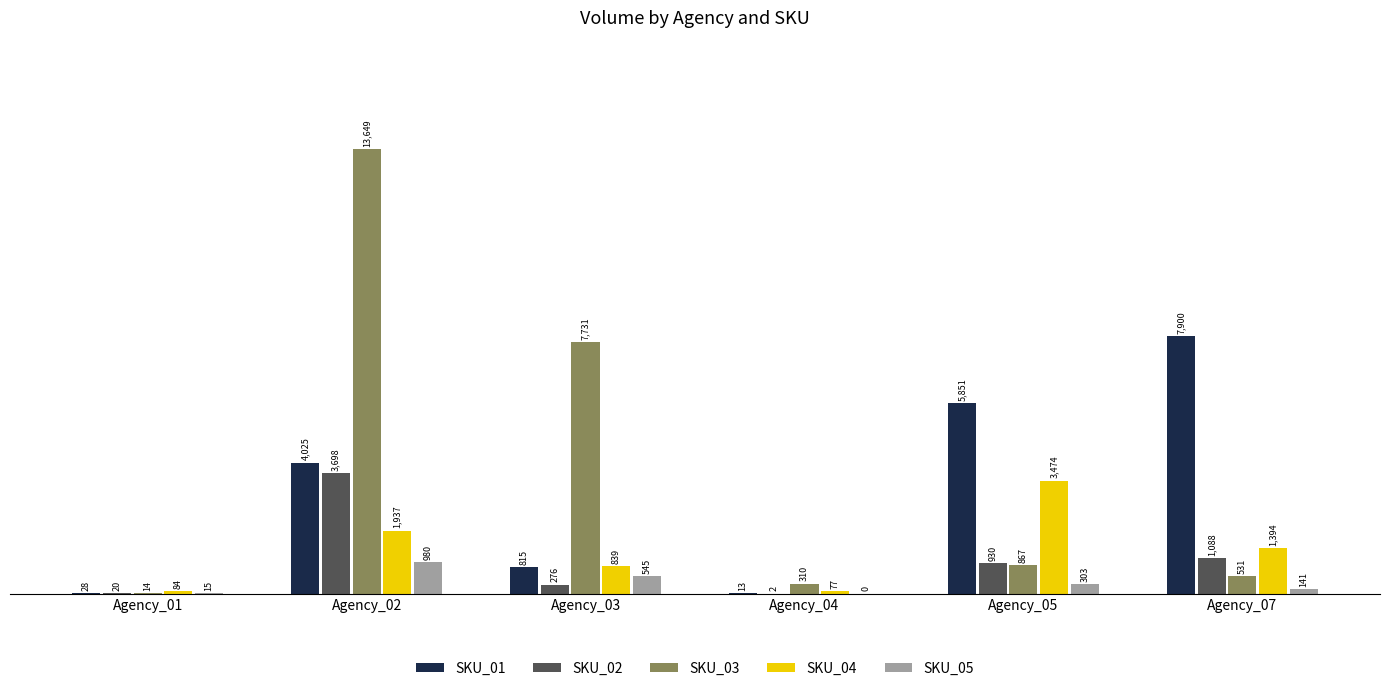

Are the bars grouped side by side (vs. stacked)?

Yes